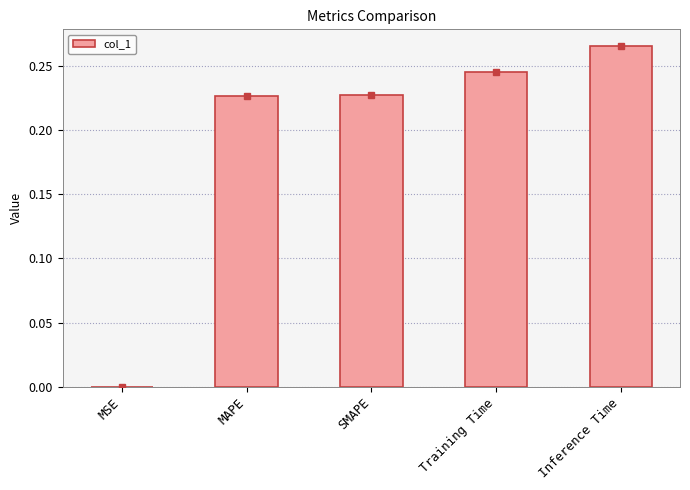

The value at Inference Time is 0.1. True or false?

False